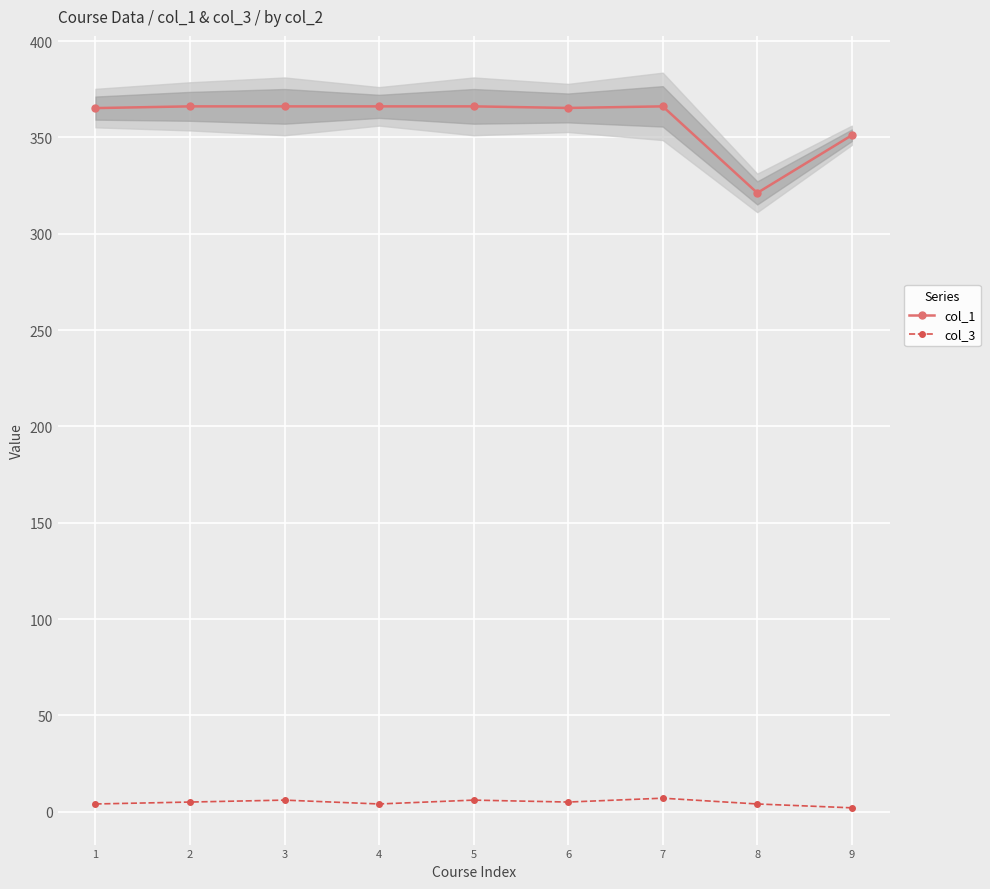

Reading left to right, transcribe all the data shown in this chart.

col_1: 365.2	366.1	366.1	366.1	366.1	365.3	366.1	321.2	351.1
col_3: 4.0	5.0	6.0	4.0	6.0	5.0	7.0	4.0	2.0